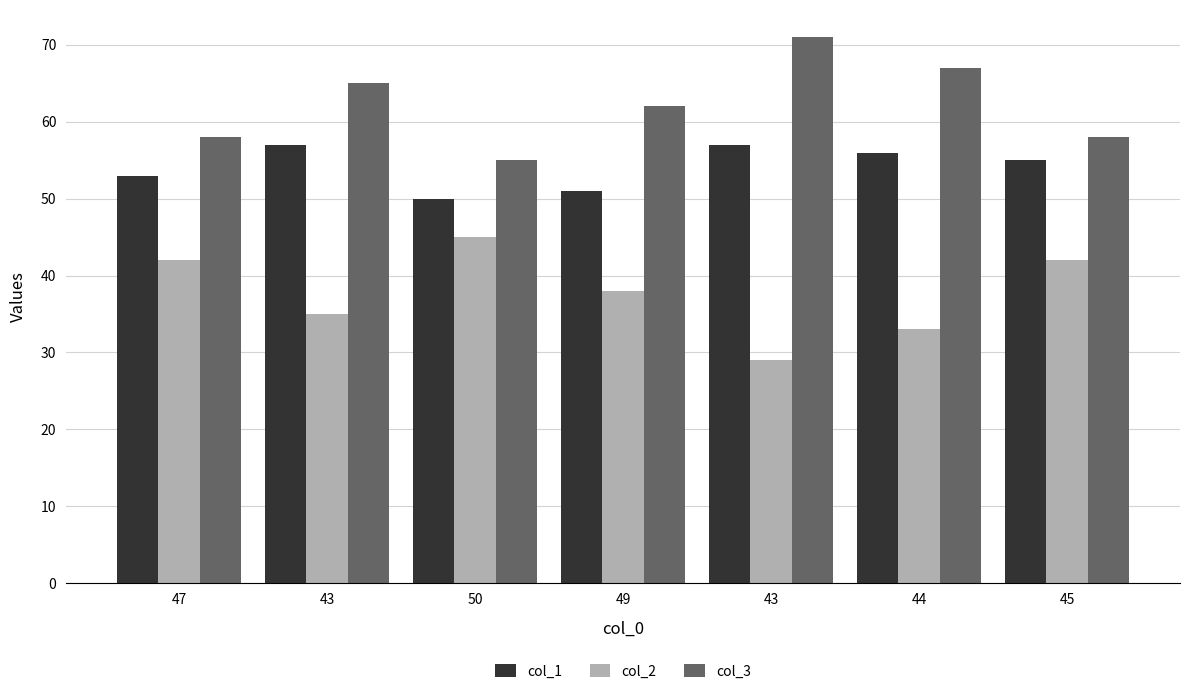

What are all the series names shown in the legend?

col_1, col_2, col_3